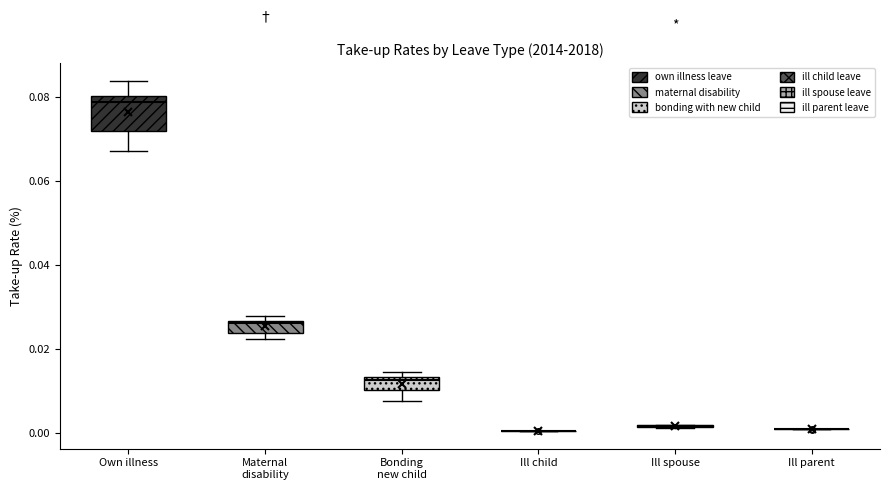

Comparing the boxes themselves (not the whiskers), which one is the tallest?

Own illness